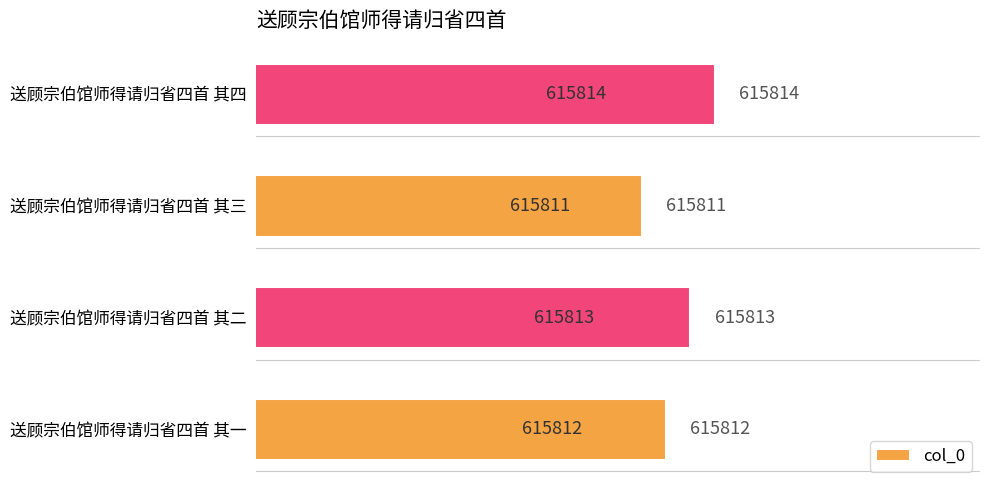

Rank the categories by value from lowest to highest.

送顾宗伯馆师得请归省四首 其三, 送顾宗伯馆师得请归省四首 其一, 送顾宗伯馆师得请归省四首 其二, 送顾宗伯馆师得请归省四首 其四